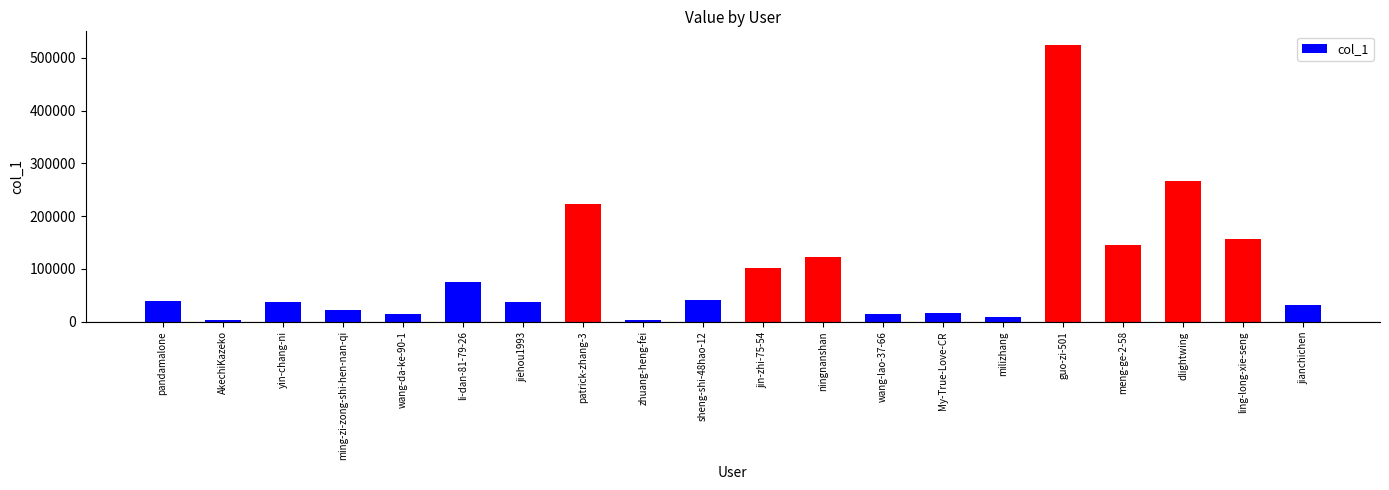

Between zhuang-heng-fei and pandamalone, which is larger?

pandamalone